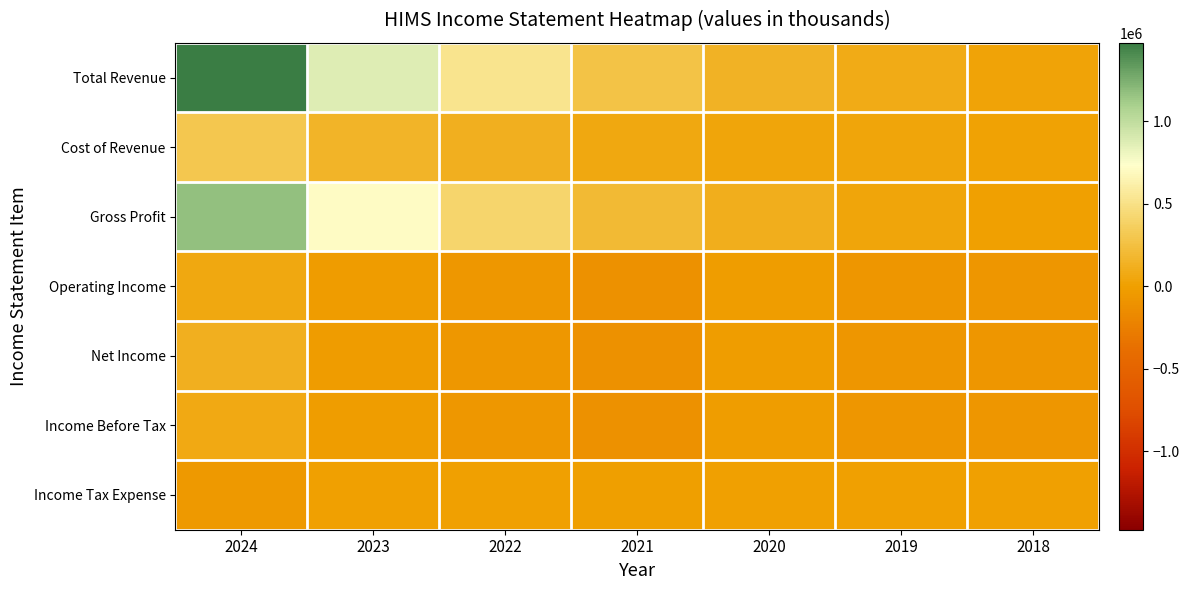

Reading left to right, what are all the values shown in this chart?

Total Revenue: 2024=1476500	2023=872000	2022=526900	2021=271900	2020=148800	2019=82600	2018=26700
Cost of Revenue: 2024=303400	2023=157100	2022=118200	2021=67400	2020=39300	2019=38000	2018=18900
Gross Profit: 2024=1173100	2023=714900	2022=408700	2021=204500	2020=109500	2019=44600	2018=7800
Operating Income: 2024=66000	2023=-26000	2022=-66400	2021=-106900	2020=-15100	2019=-74400	2018=-75800
Net Income: 2024=126000	2023=-23500	2022=-65700	2021=-107700	2020=-18100	2019=-72100	2018=-75200
Income Before Tax: 2024=71700	2023=-21600	2022=-65700	2021=-110800	2020=-18000	2019=-72000	2018=-75200
Income Tax Expense: 2024=-54300	2023=2000	2022=0	2021=-3100	2020=100	2019=100	2018=0